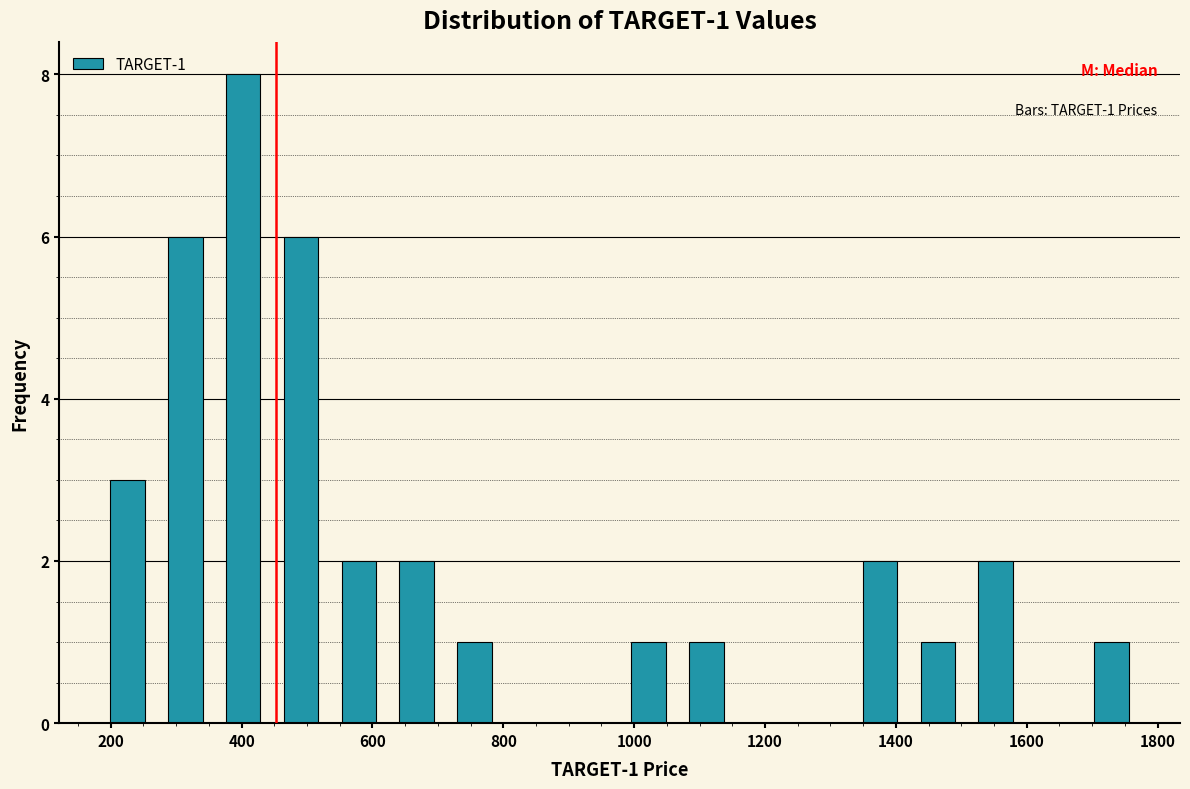

Over which range of the x-axis is the bar tallest?

360 to 440